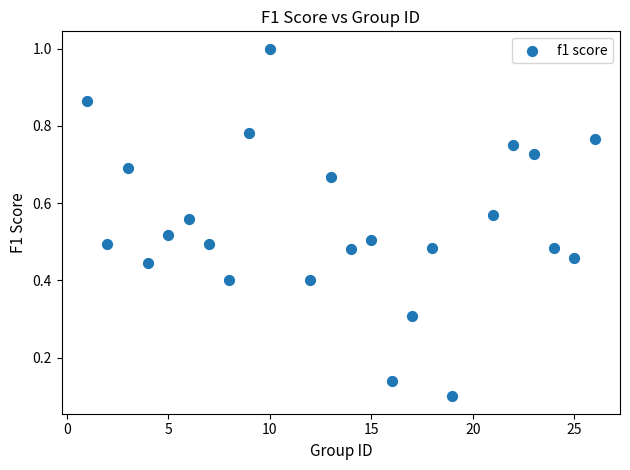

What is the range of X values (max minus min)?

25.0